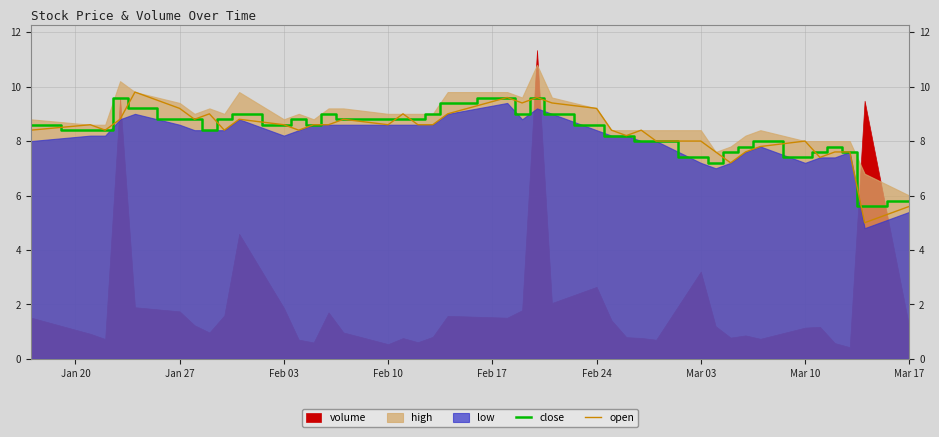

What is the lowest value of the close series?

5.6